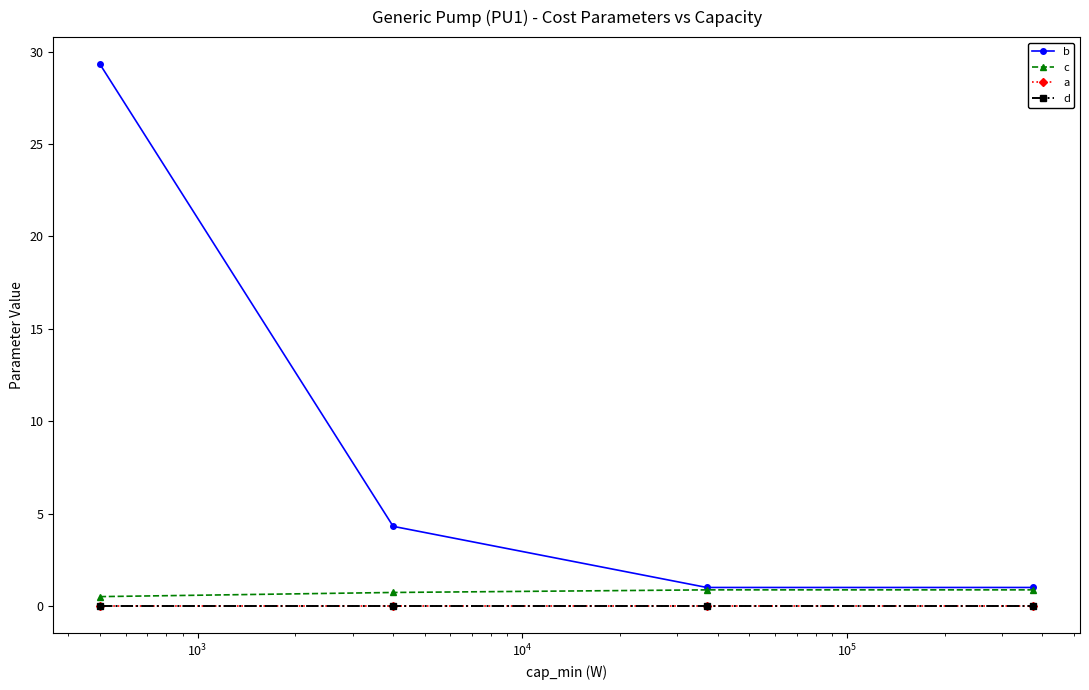

True or false: b and c cross at least once.

False